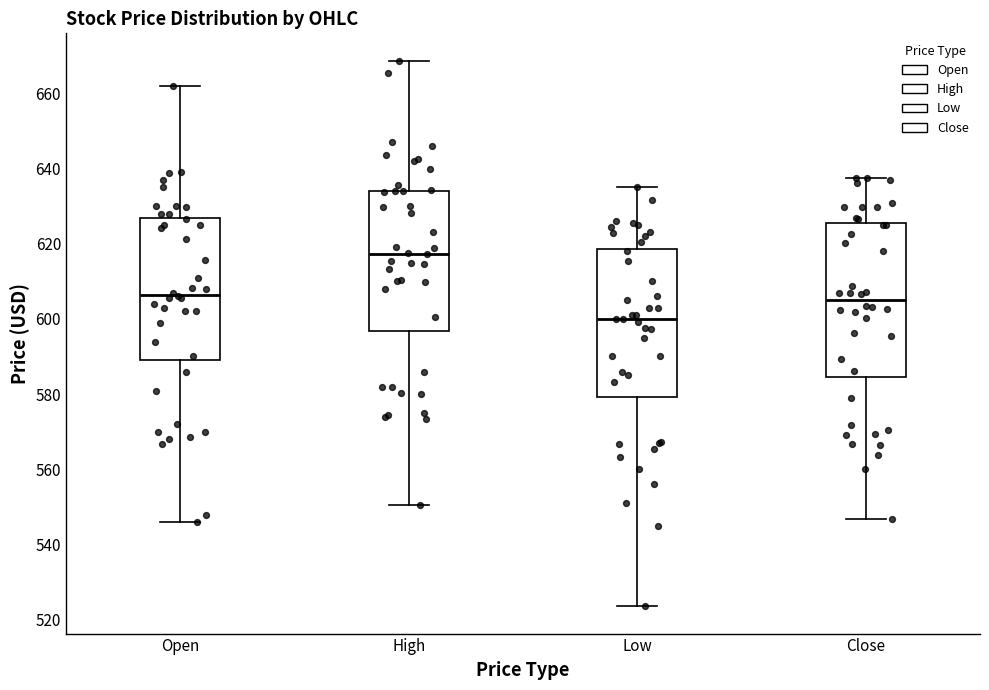

Reading left to right, transcribe this box plot: for each box, give where its median line is, the range the box spans, and where its two whiskers end, as read against the y-axis. The values are not printed on the chart, so give them approximately, as read against the axis.

Open: median 606, box 590 to 626, whiskers 546 to 662
High: median 618, box 596 to 634, whiskers 550 to 668
Low: median 600, box 580 to 618, whiskers 524 to 636
Close: median 606, box 584 to 626, whiskers 546 to 638